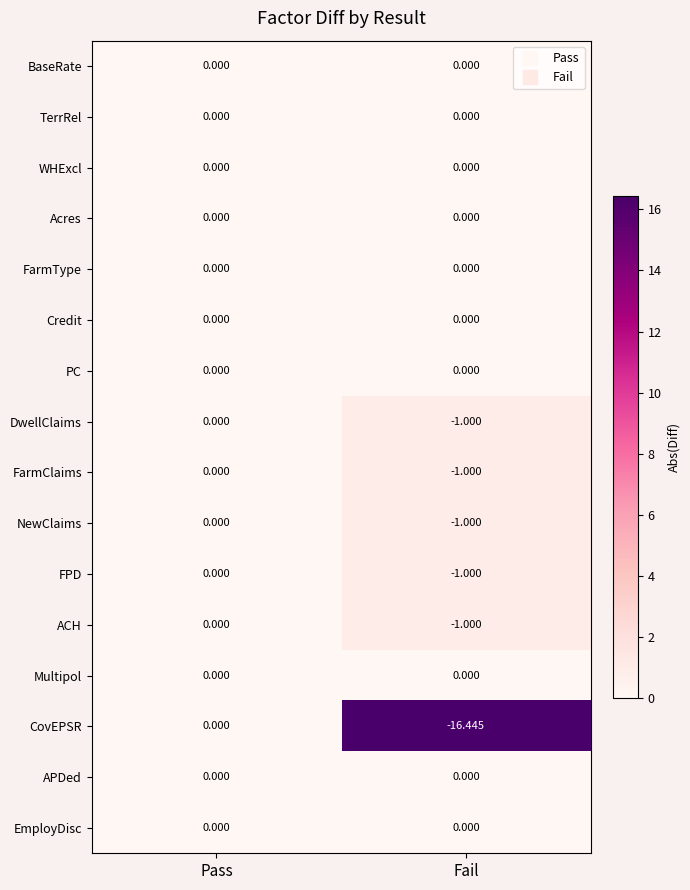

List the labels in order of NewClaims value, smallest first.

Fail, Pass